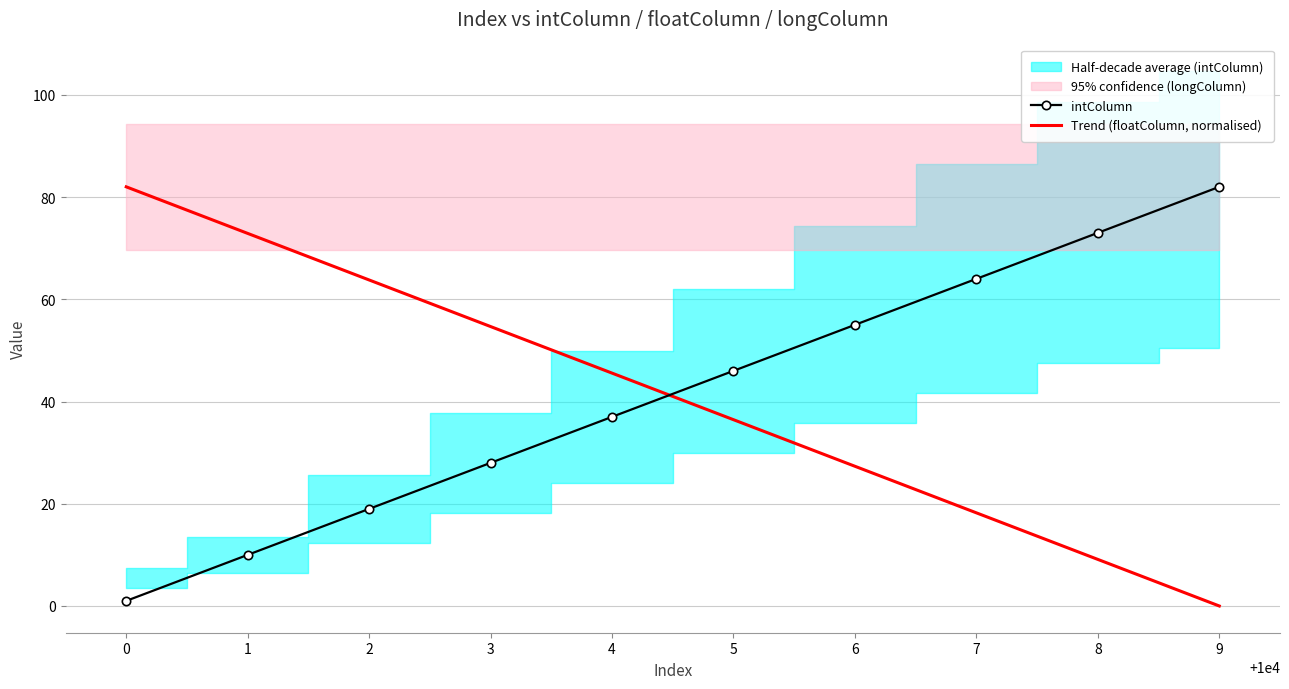

Rank the categories by intColumn value from highest to lowest.

9, 8, 7, 6, 5, 4, 3, 2, 1, 0